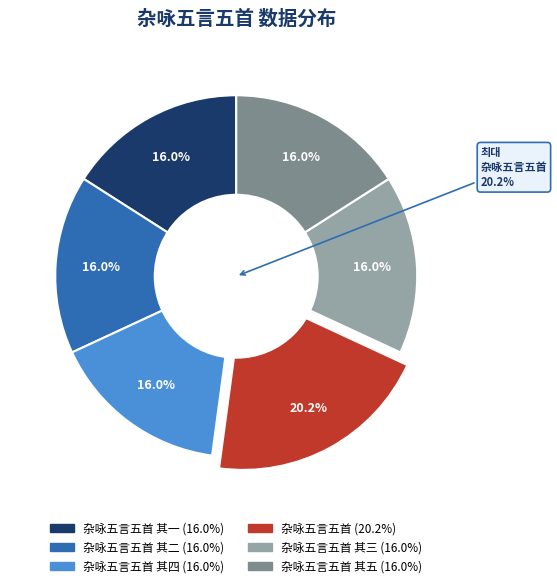

Rank the categories by value from lowest to highest.

杂咏五言五首 其五, 杂咏五言五首 其四, 杂咏五言五首 其三, 杂咏五言五首 其二, 杂咏五言五首 其一, 杂咏五言五首